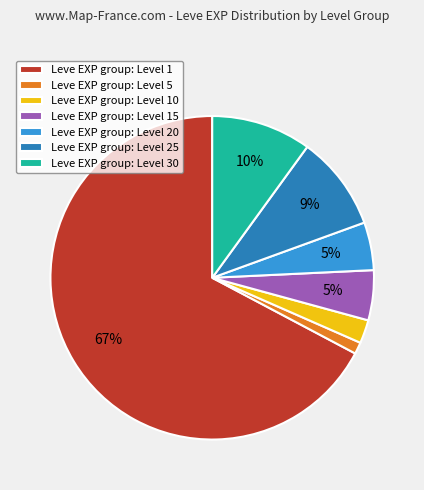

Which has a higher value, Leve EXP group: Level 20 or Leve EXP group: Level 5?

Leve EXP group: Level 20